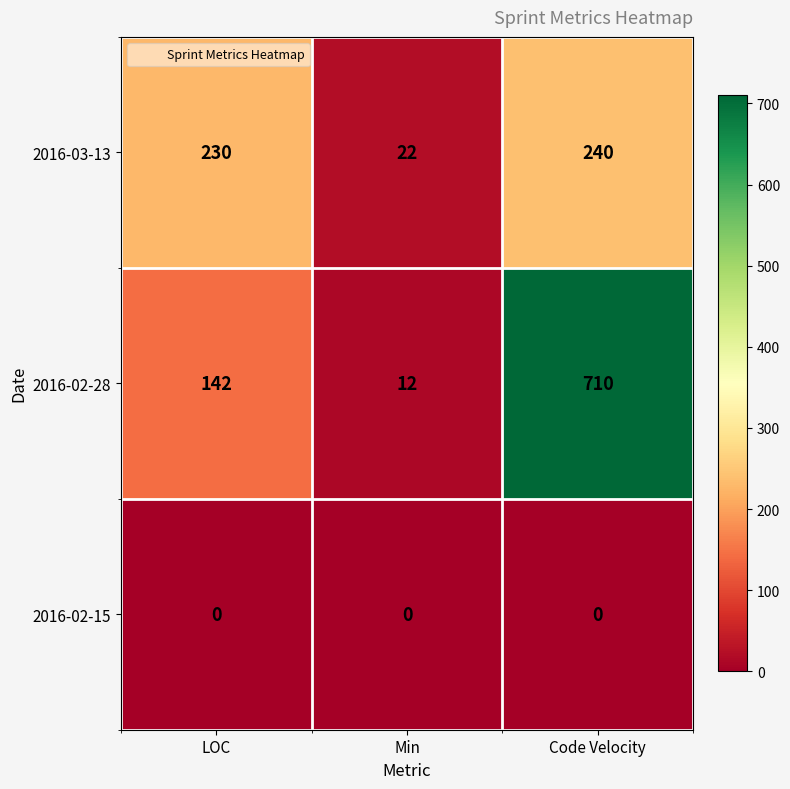

Where is 2016-02-28 nearest to the value 361?

LOC